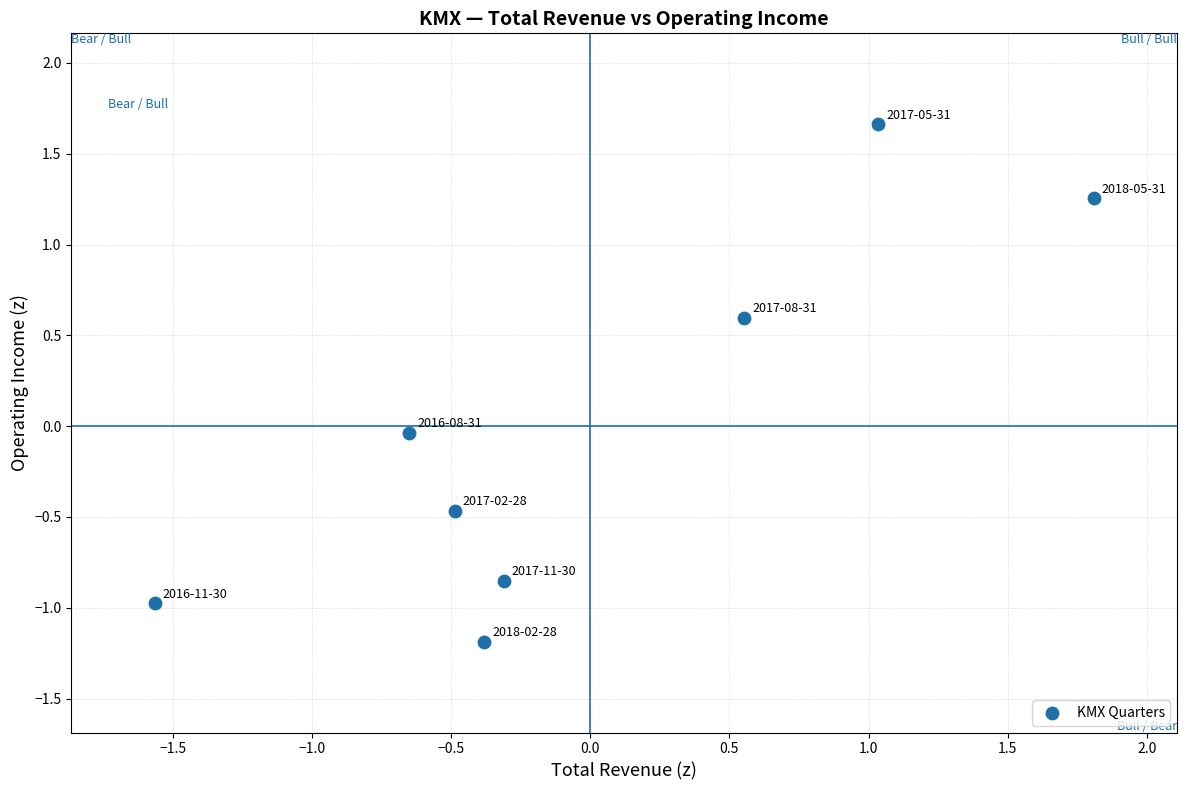

What is the range of Y values (max minus min)?

2.8